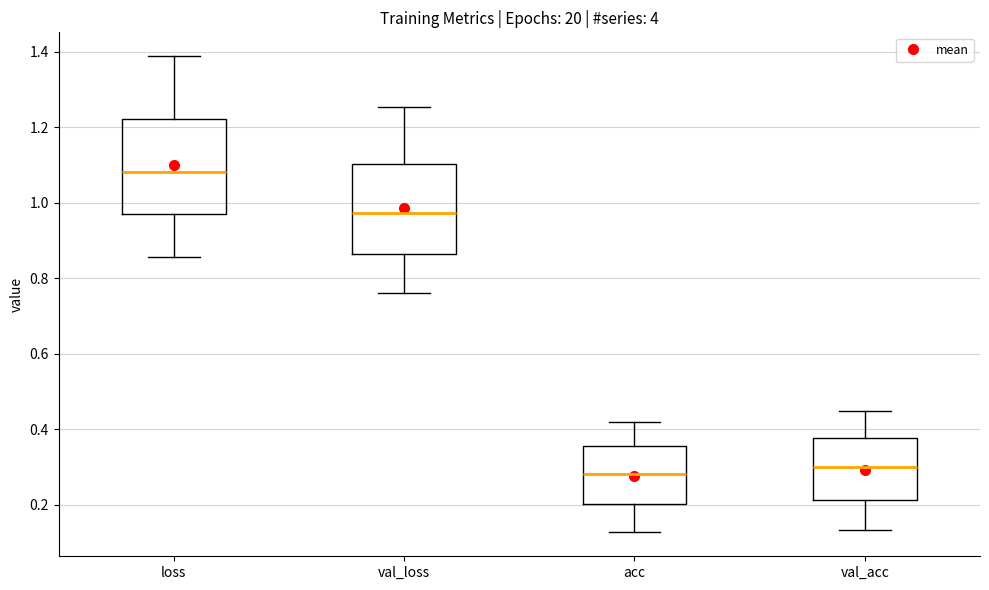

Where does the upper whisker of the box for val_acc end on the y-axis? The values are not printed on the chart, so give them approximately, as read against the axis.

0.44